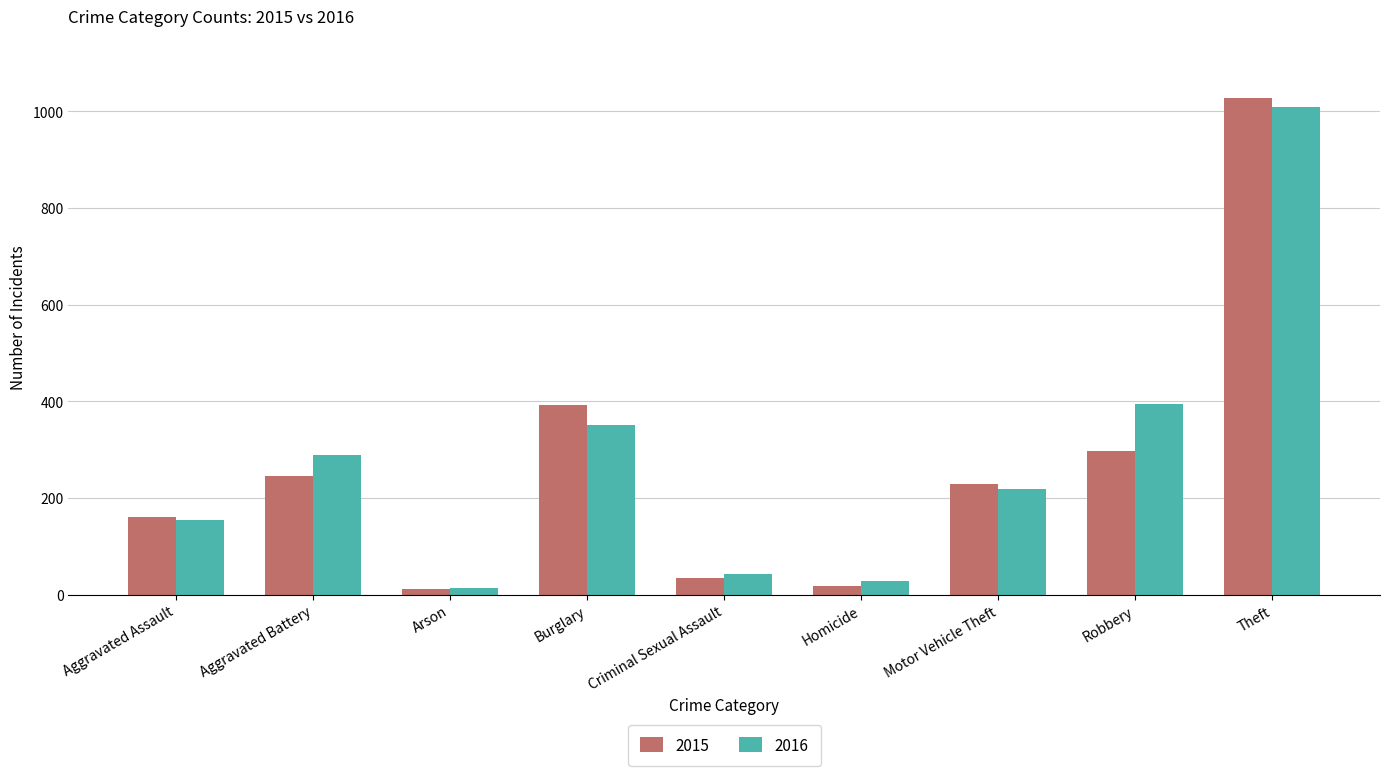

What is the sum of all 2016 values?

2500